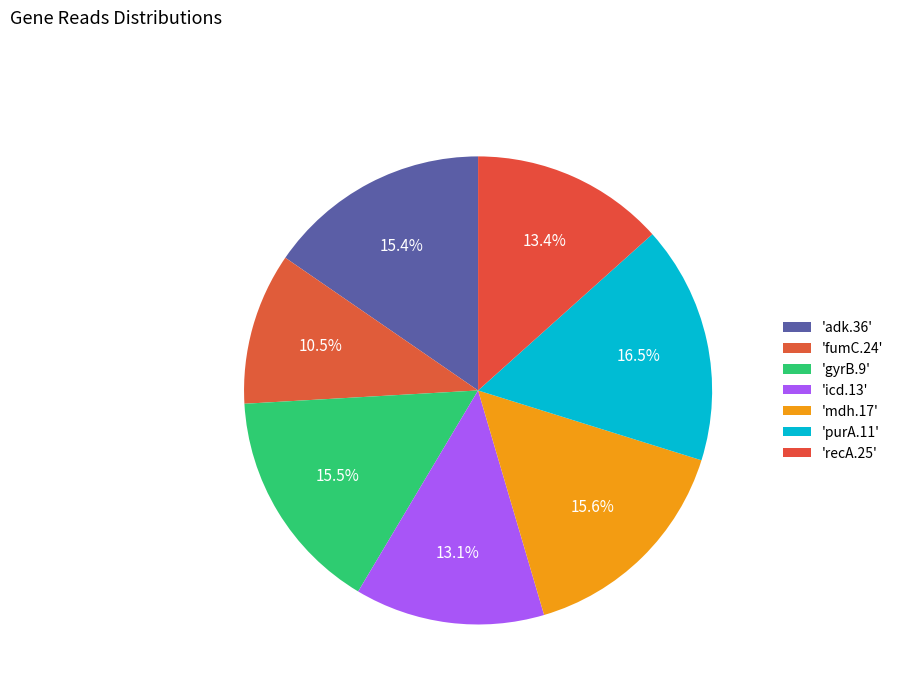

Which category has the biggest portion of the pie?

purA.11